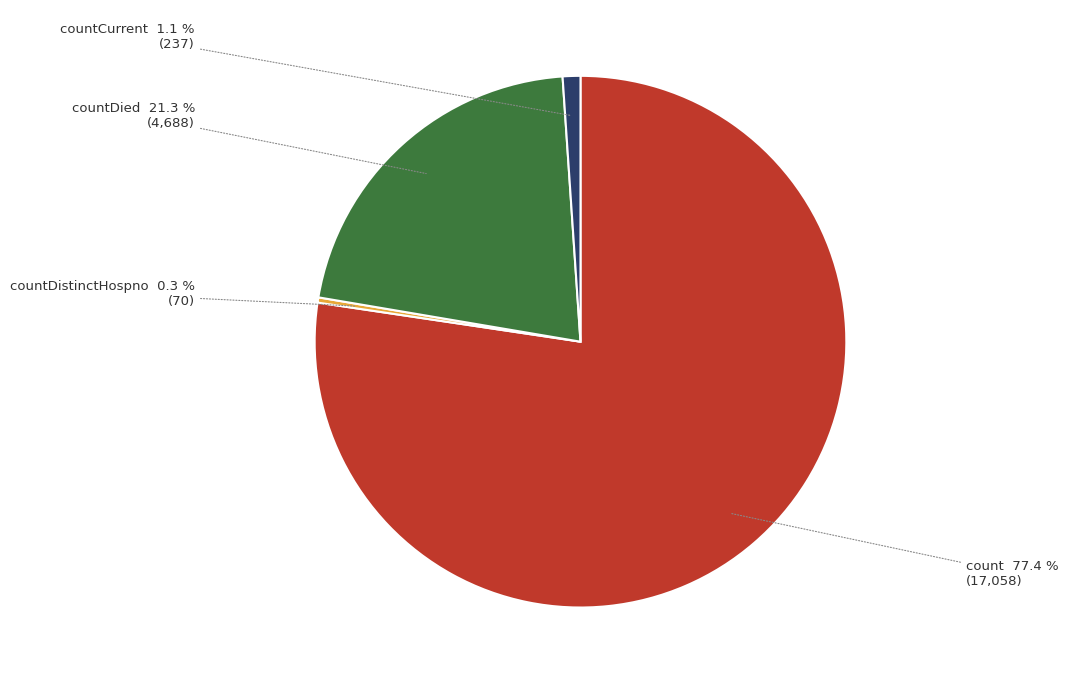

To the nearest percent, what percentage of the pie is countDied?

21%